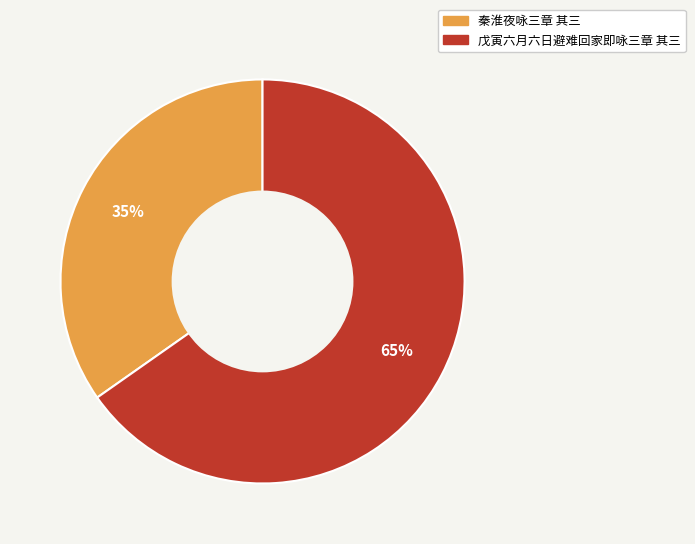

Which category accounts for the majority?

戊寅六月六日避难回家即咏三章 其三